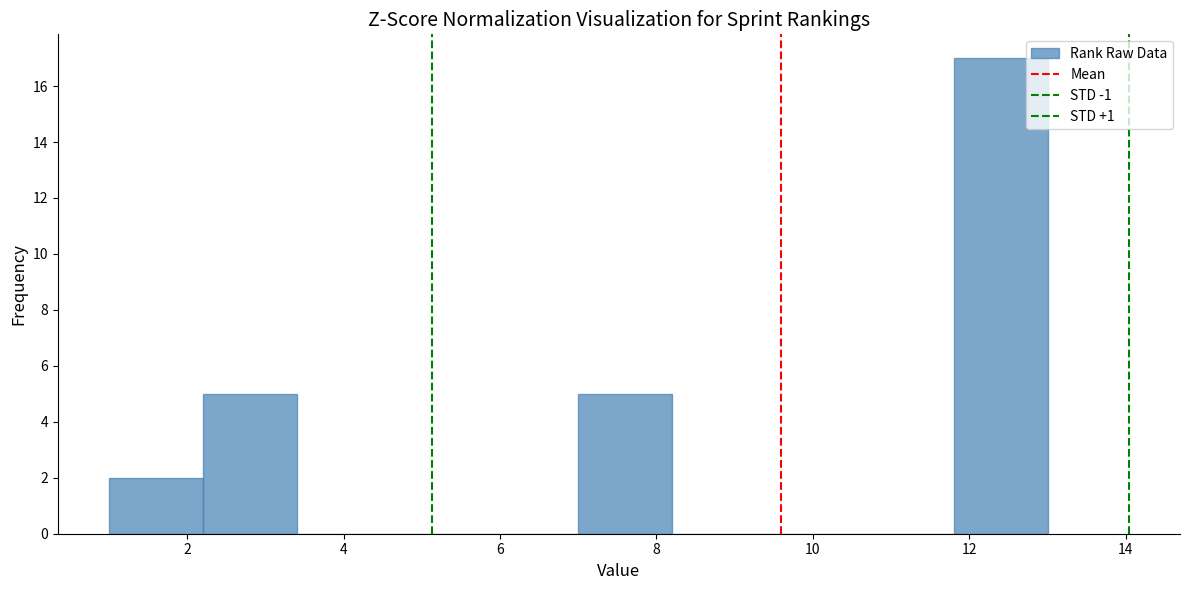

Reading left to right, transcribe this chart: for each bar, give the range it covers on the x-axis and its height. The values are not printed on the chart, so give them approximately, as read against the axis.

1.0 to 2.2: 2
2.2 to 3.4: 5
3.4 to 4.6: 0
4.6 to 5.8: 0
5.8 to 7.0: 0
7.0 to 8.2: 5
8.2 to 9.4: 0
9.4 to 10.6: 0
10.6 to 11.8: 0
11.8 to 13.0: 17